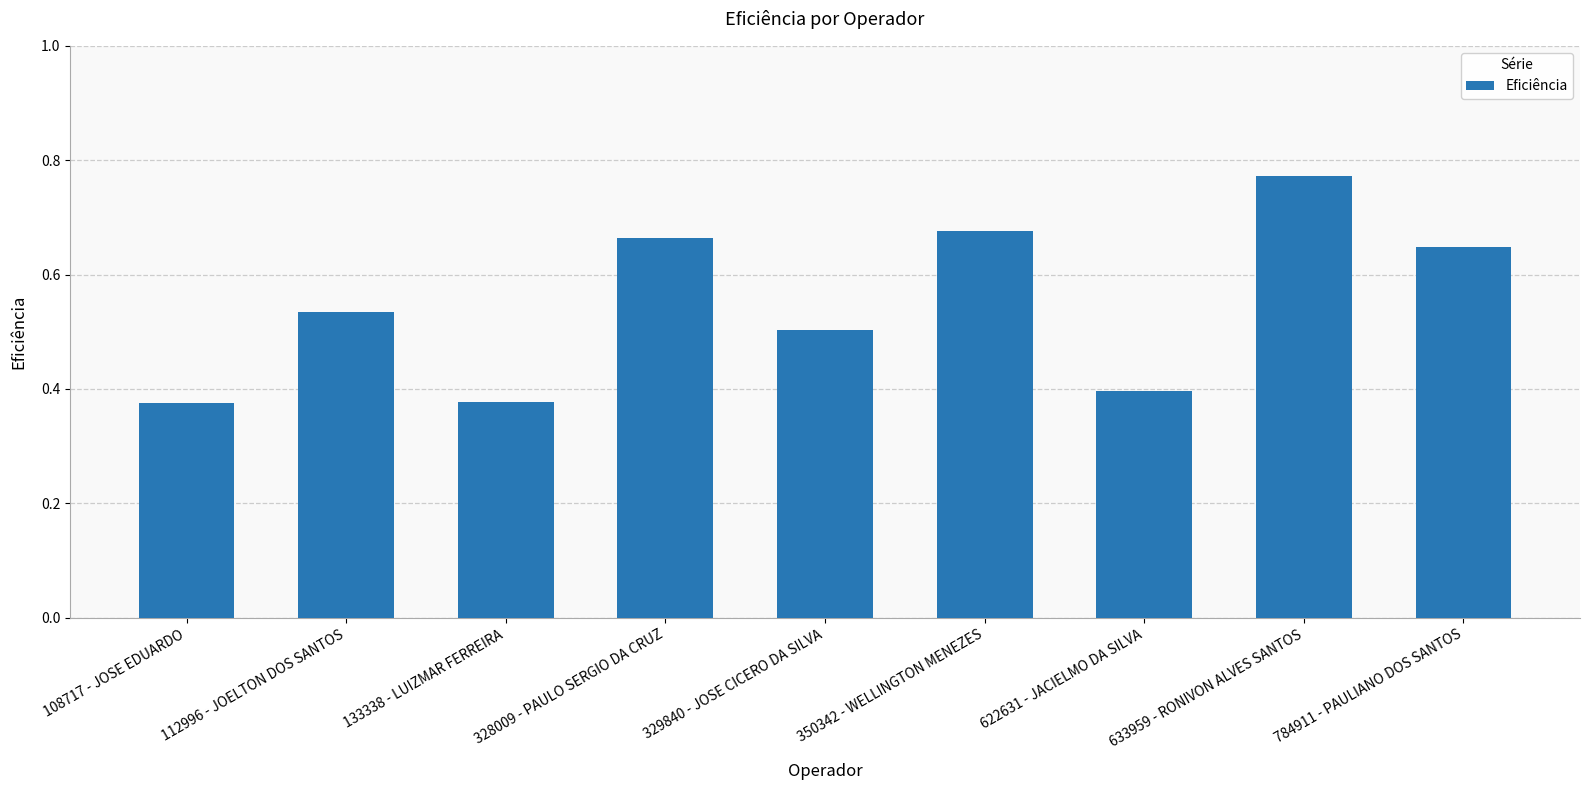

The value at 622631 - JACIELMO DA SILVA is 0.6. True or false?

False